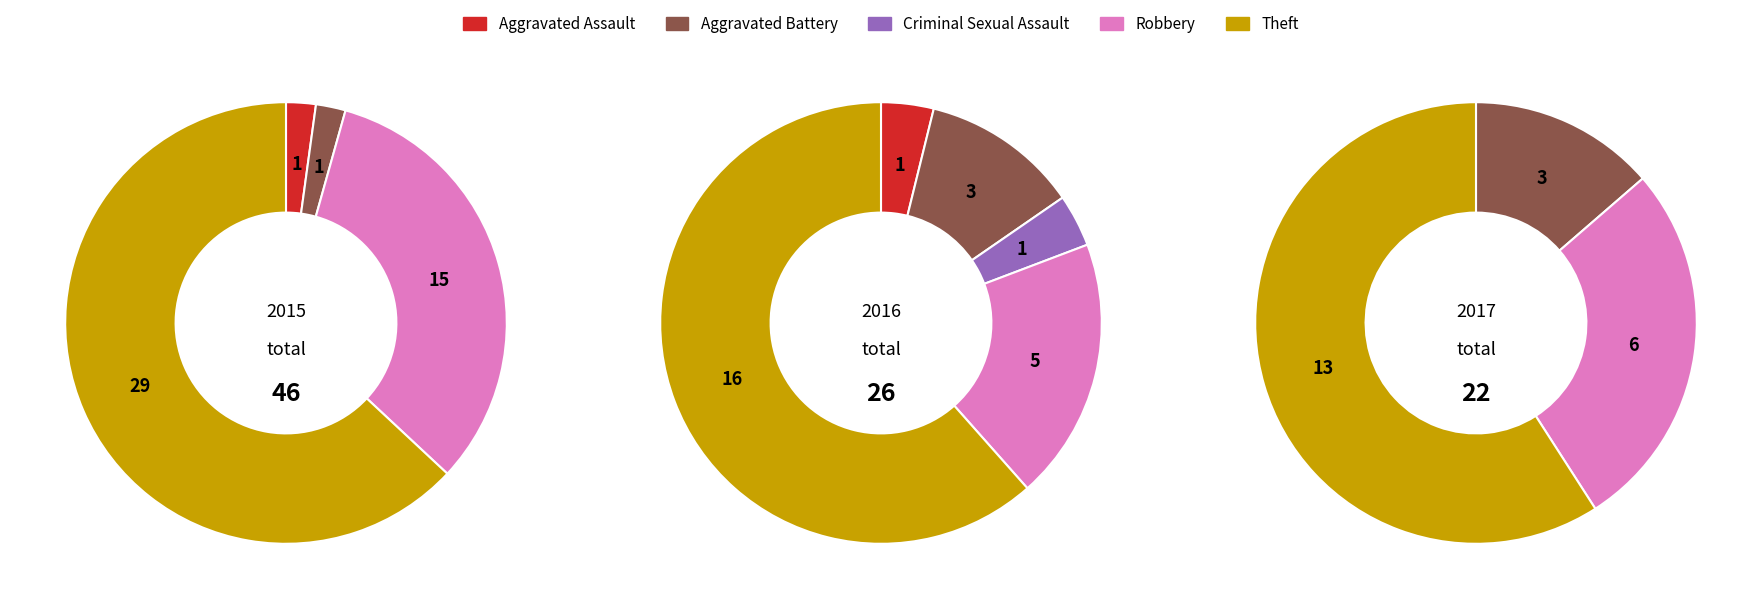

To the nearest percent, what is the combined percentage of Aggravated Assault and Criminal Sexual Assault?

8%